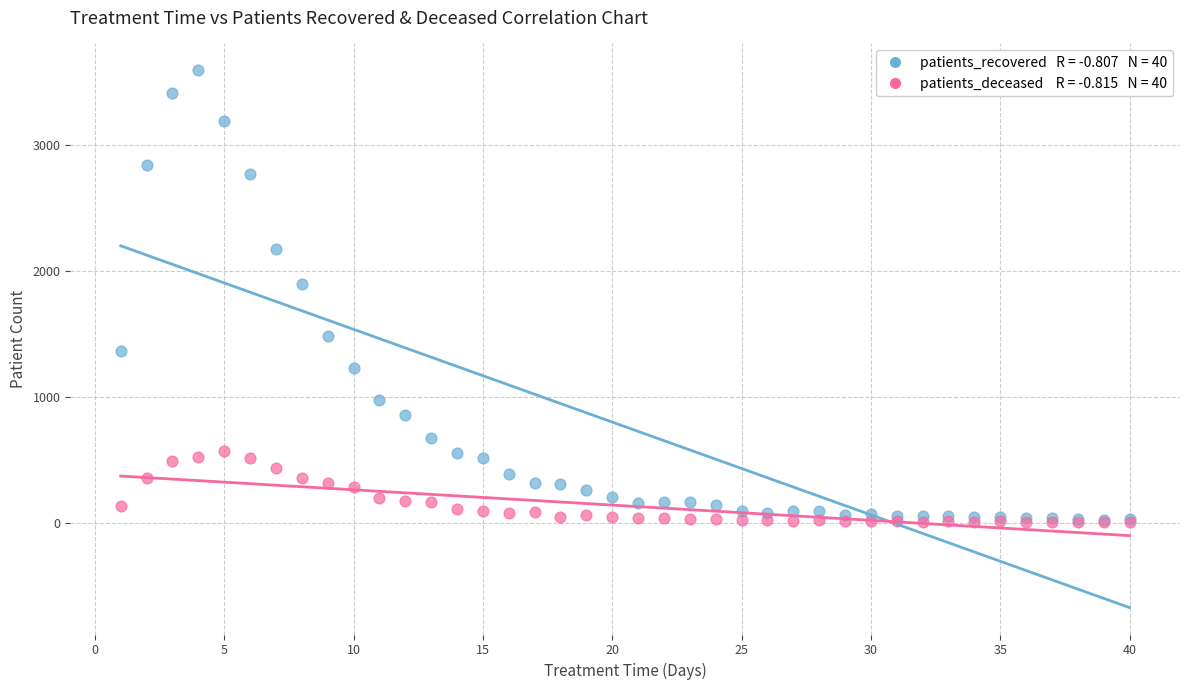

Across all series, what Y value is closest to 1799?

1900